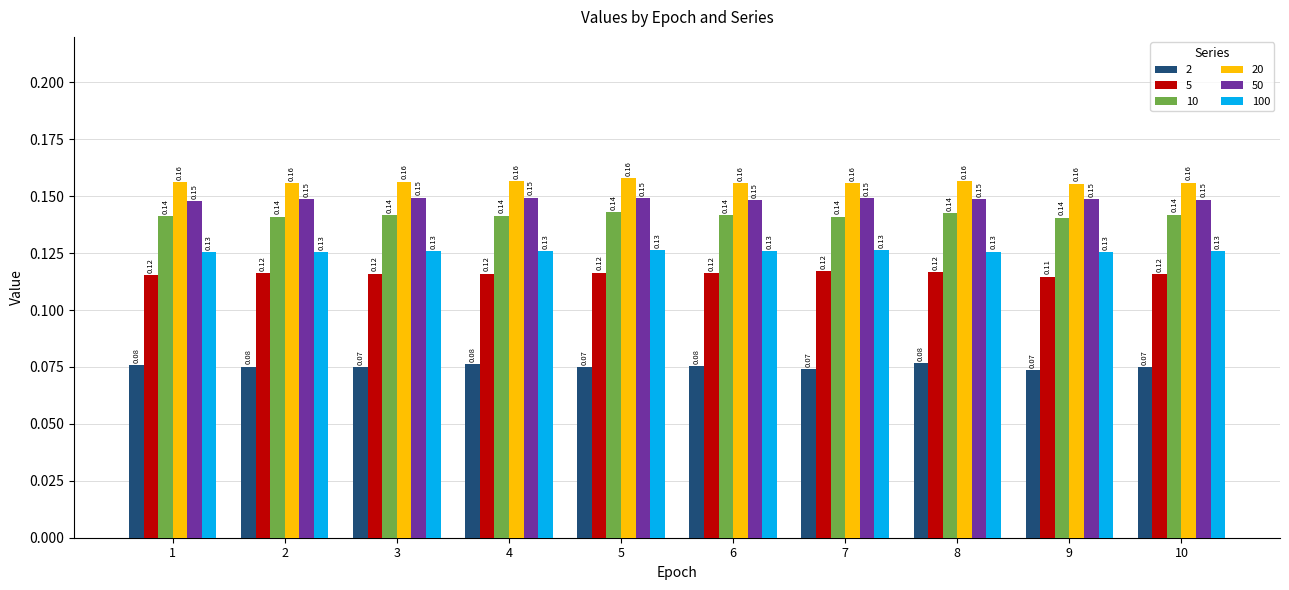

At which category does the chart reach its minimum across all series?

9